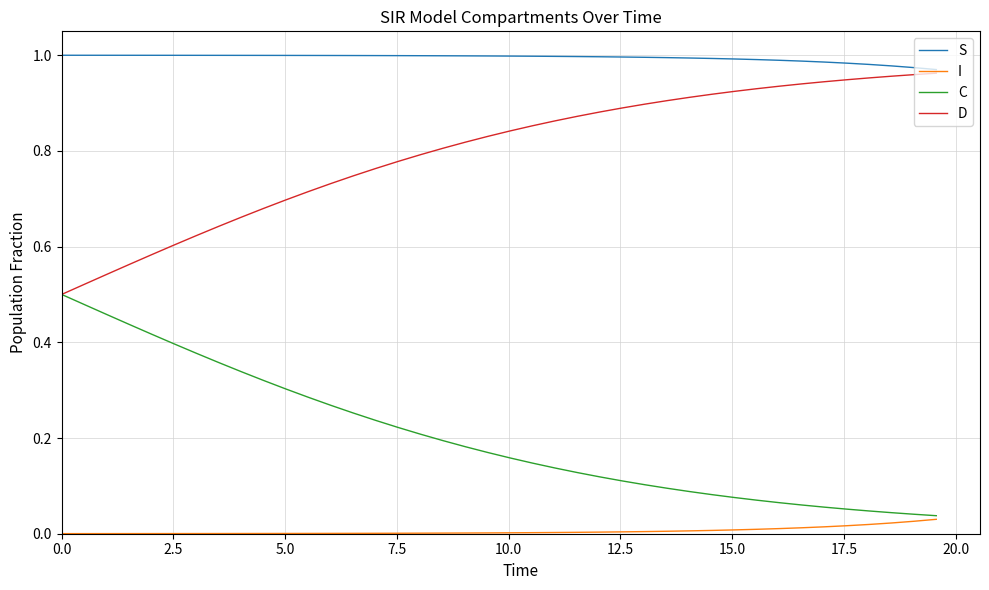

Which series has the largest total across all categories?

S